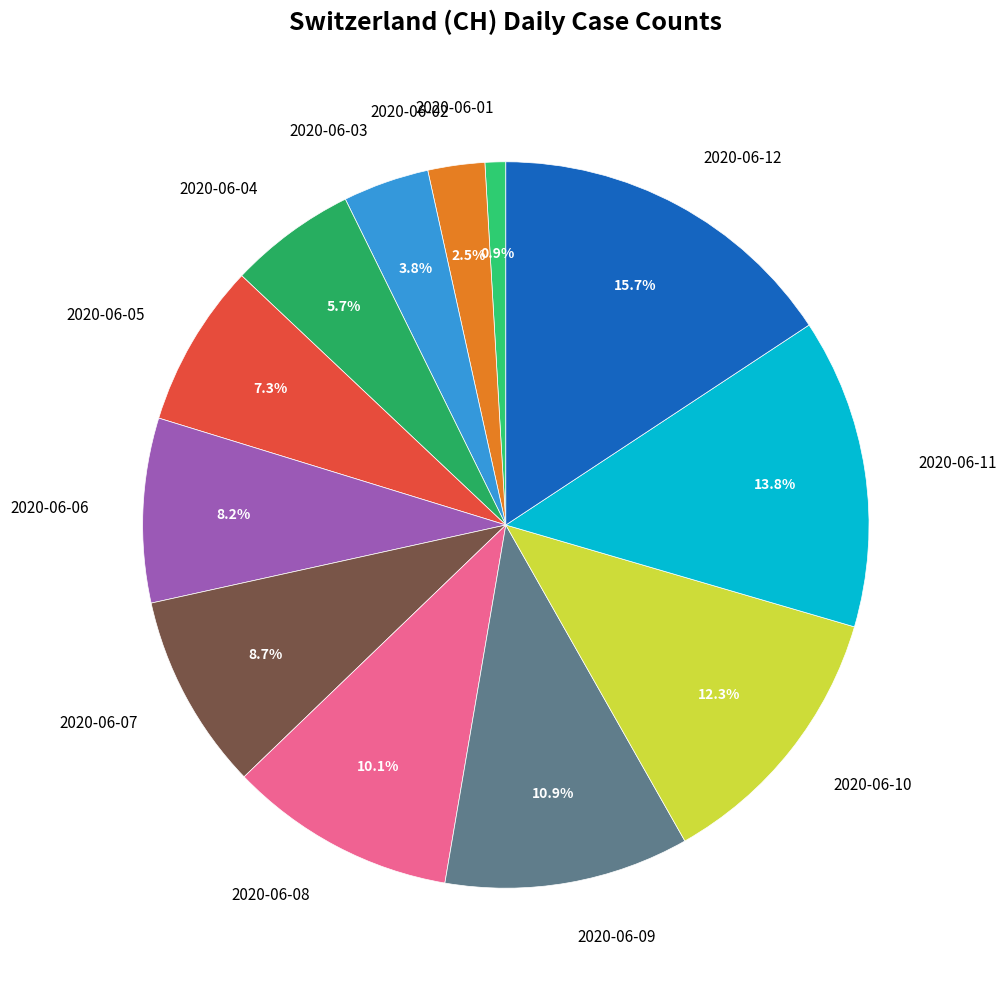

Which has a higher value, 2020-06-01 or 2020-06-05?

2020-06-05